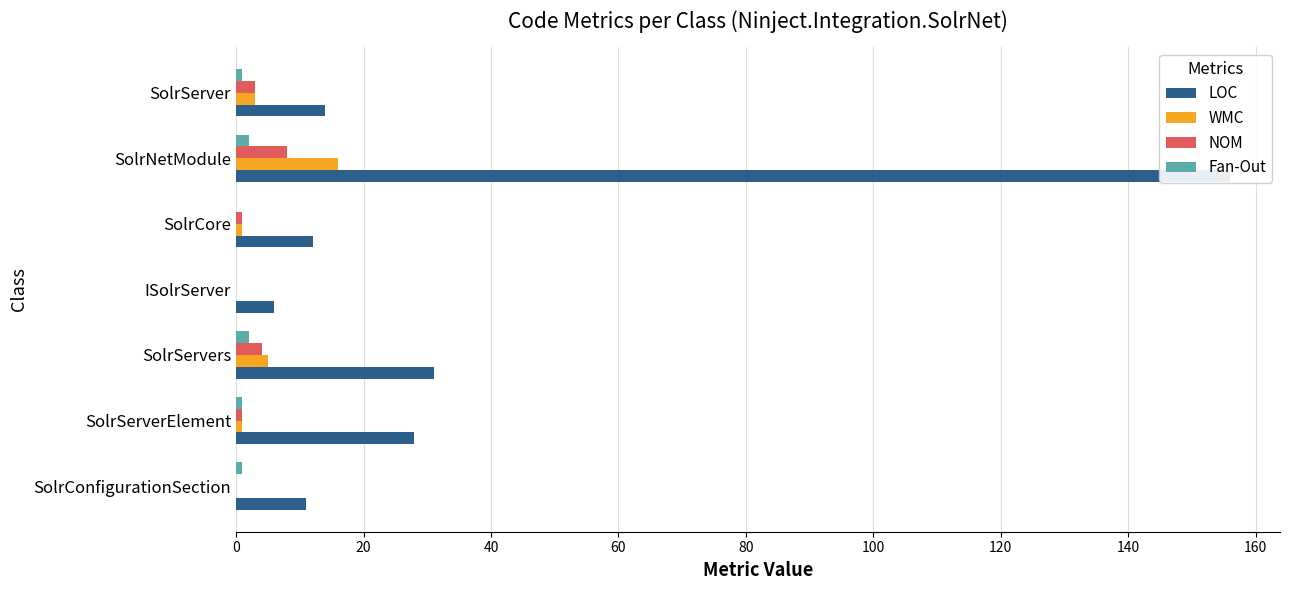

Which series has the largest total across all categories?

LOC